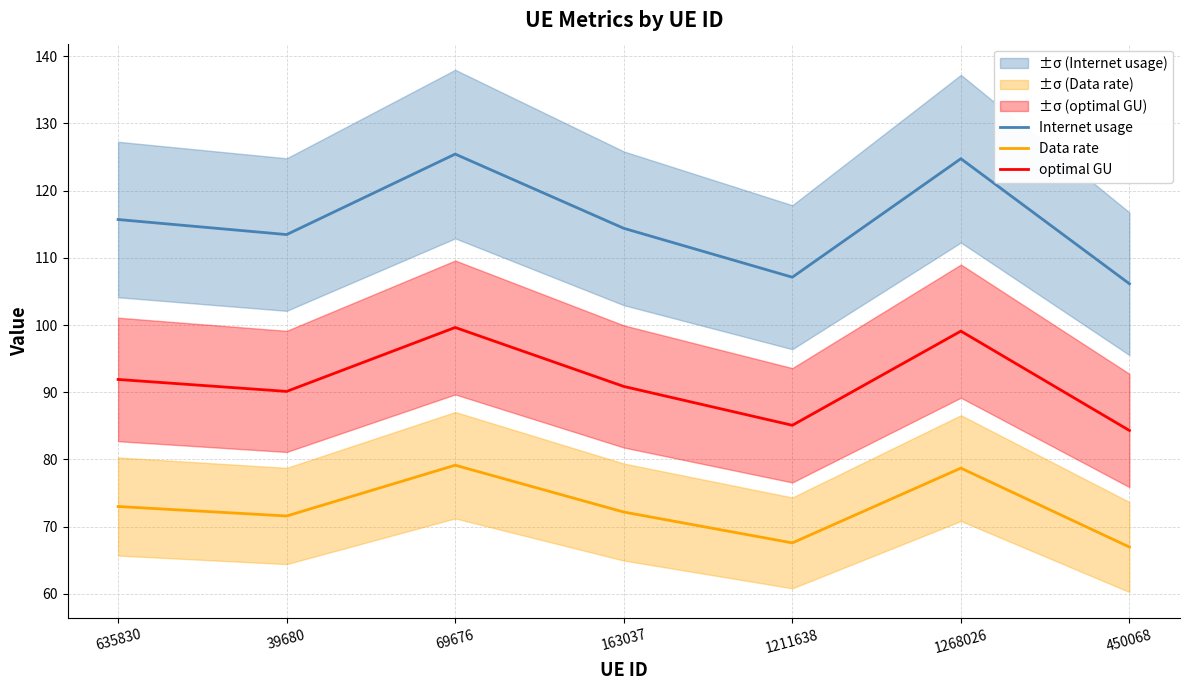

What are all the series names shown in the legend?

Internet usage, Data rate, optimal GU